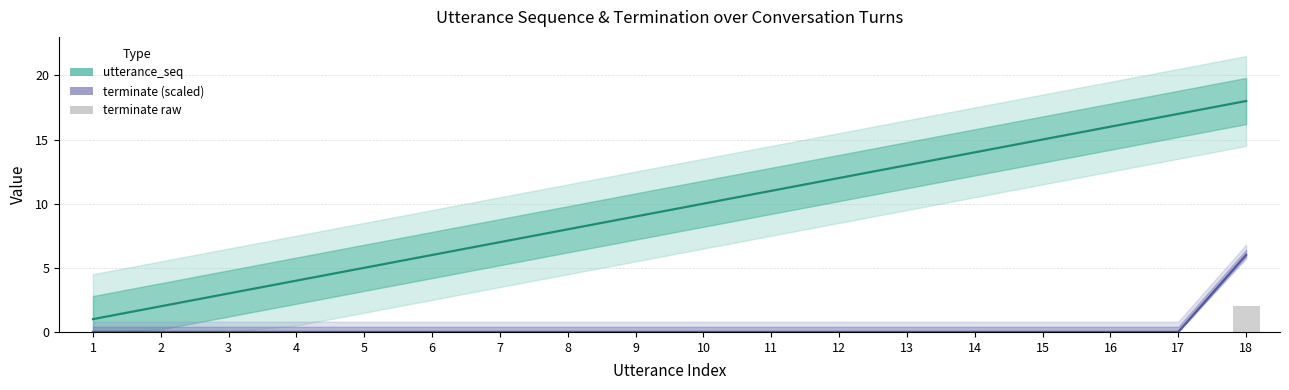

Is it true that terminate (×6) equals 0 at 13?

True